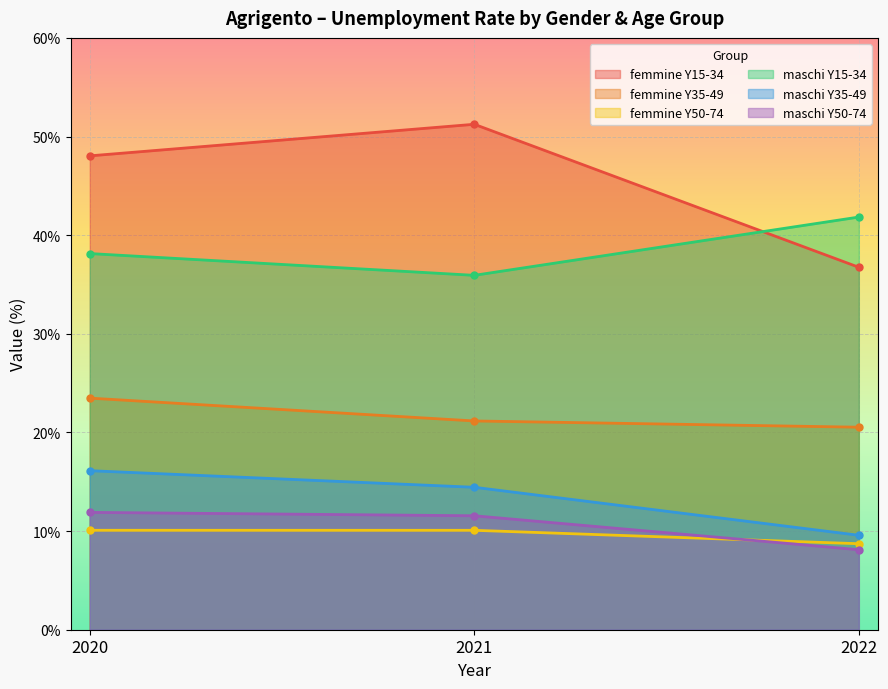

Between 2021 and 2022, which series saw the biggest shift?

femmine Y15-34